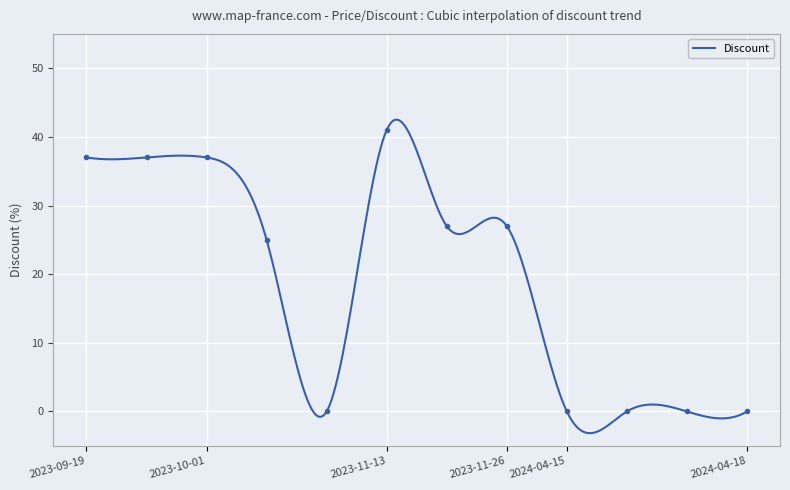

Where does the data first go above 27?

2023-09-19